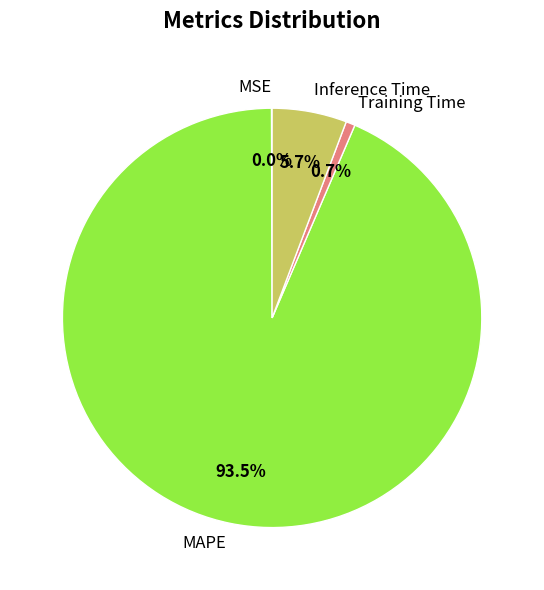

Does MAPE account for over 50% of the chart?

Yes